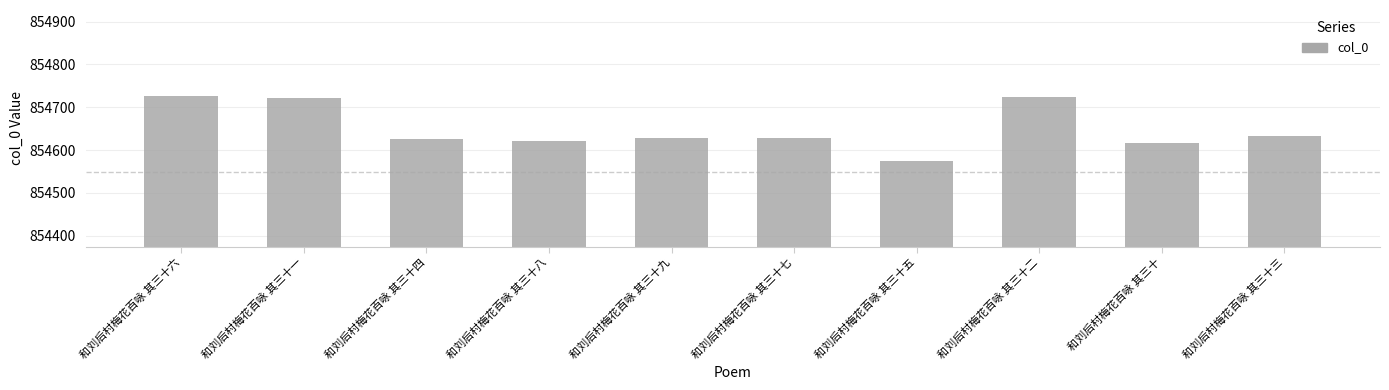

Which has a higher value, 和刘后村梅花百咏 其三十八 or 和刘后村梅花百咏 其三十五?

和刘后村梅花百咏 其三十八